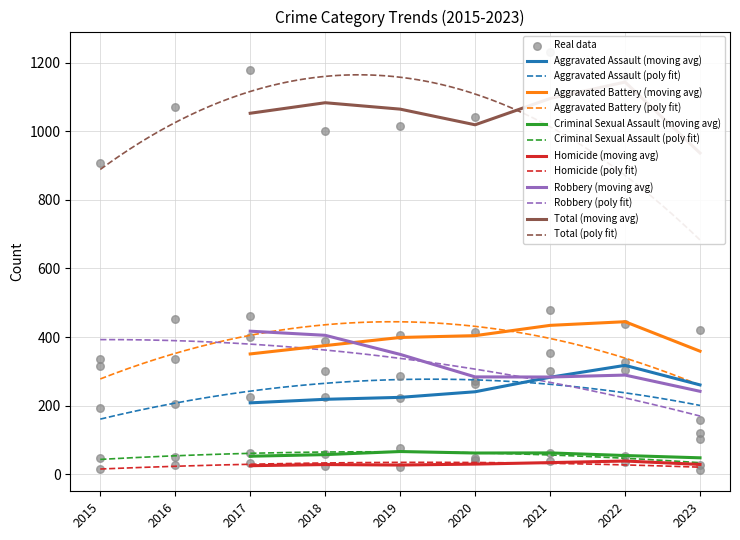

What are all the series names shown in the legend?

Aggravated Assault, Aggravated Battery, Criminal Sexual Assault, Homicide, Robbery, Total